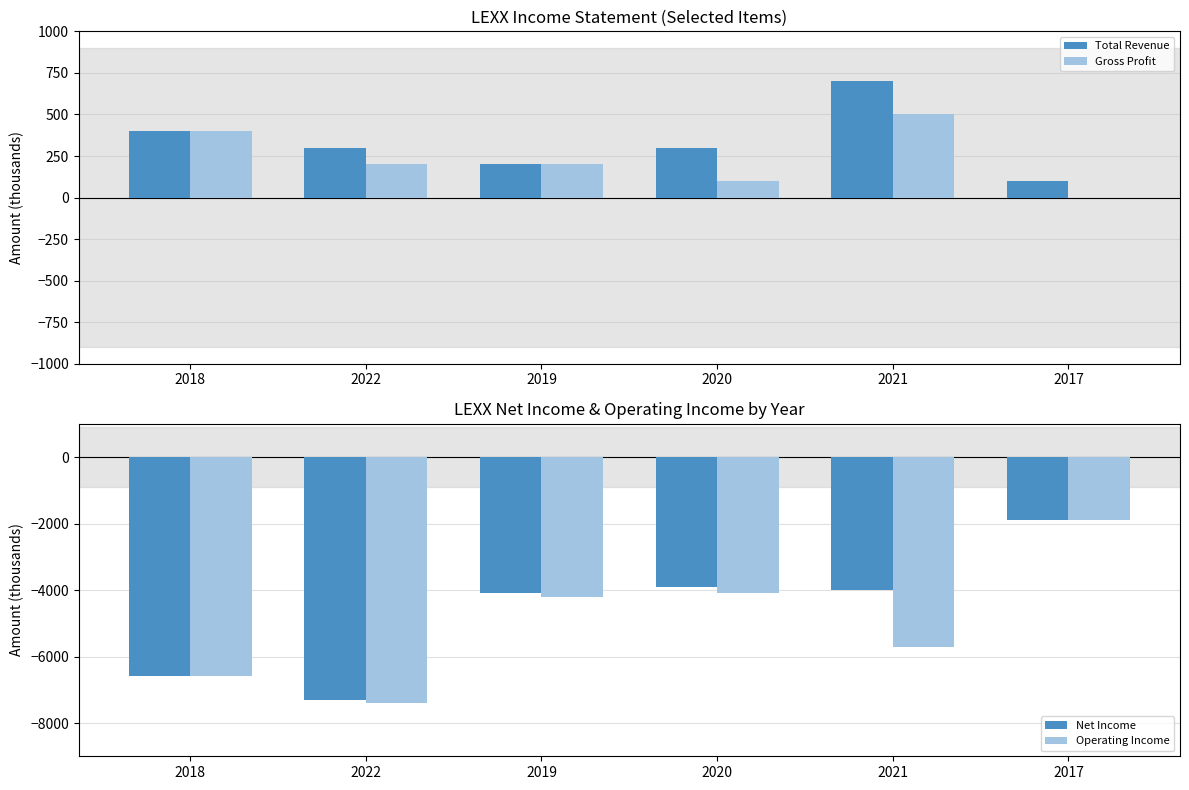

List the series in order of their peak value, highest first.

Total Revenue, Gross Profit, Net Income, Operating Income